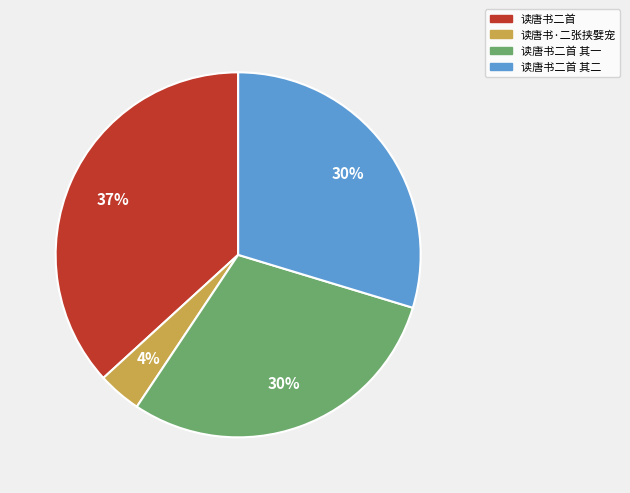

Combined, do 读唐书二首 其一 and 读唐书二首 其二 account for over 50%?

Yes